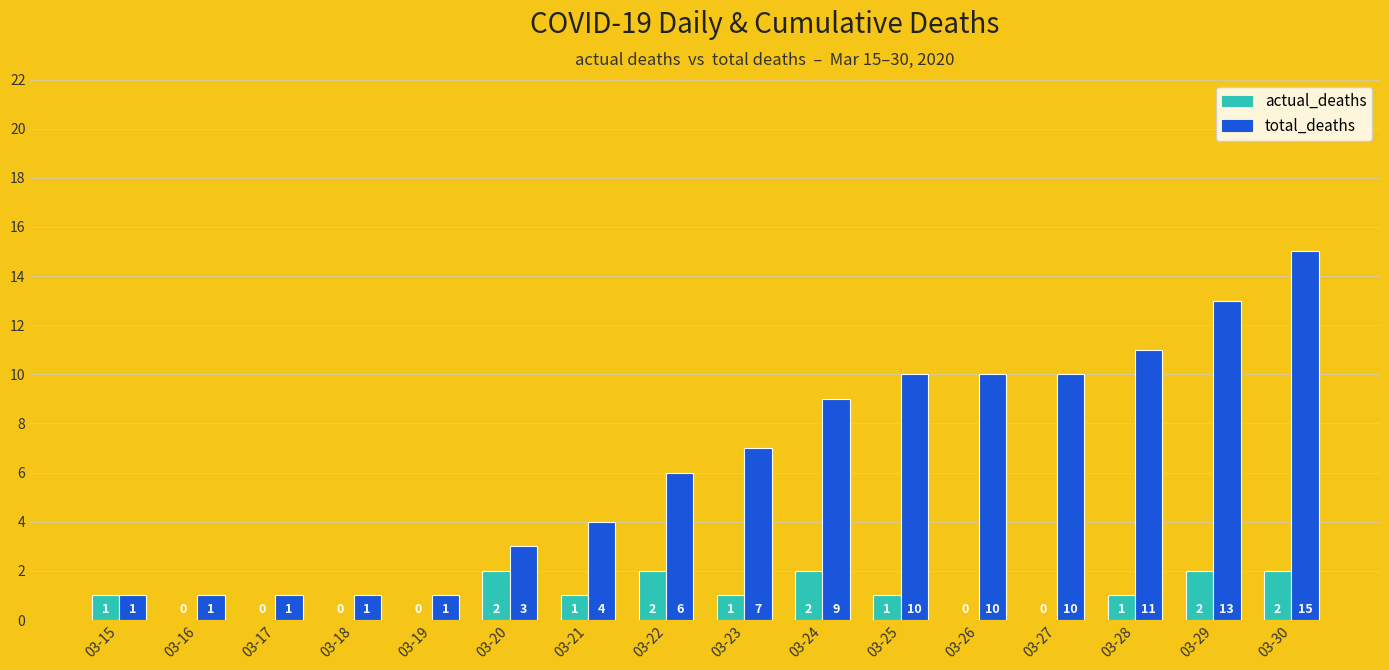

Which series has the largest total across all categories?

total_deaths